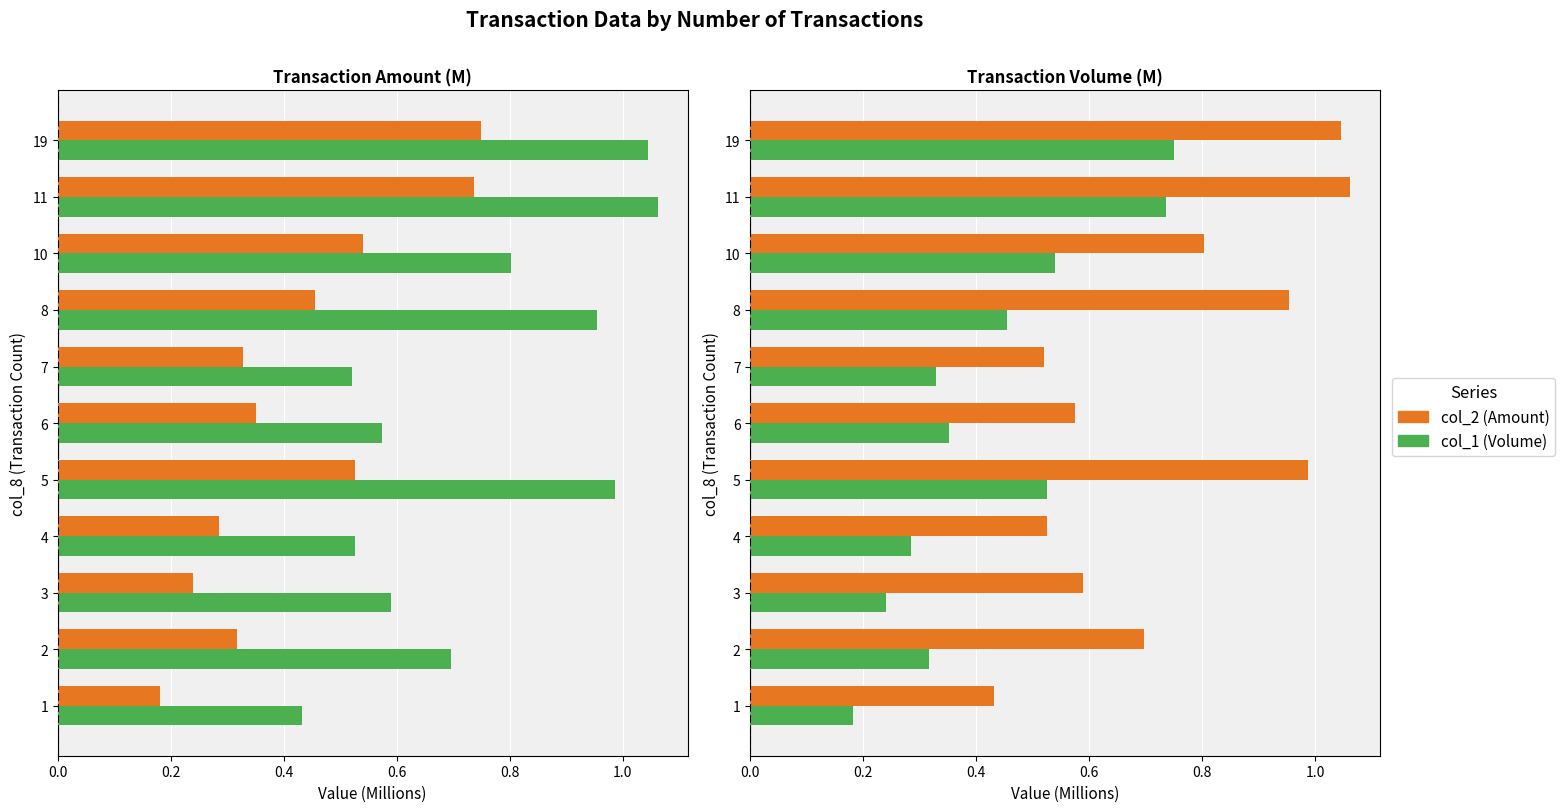

What is the difference between the maximum and minimum values in the col_1 (Volume) series?

0.6